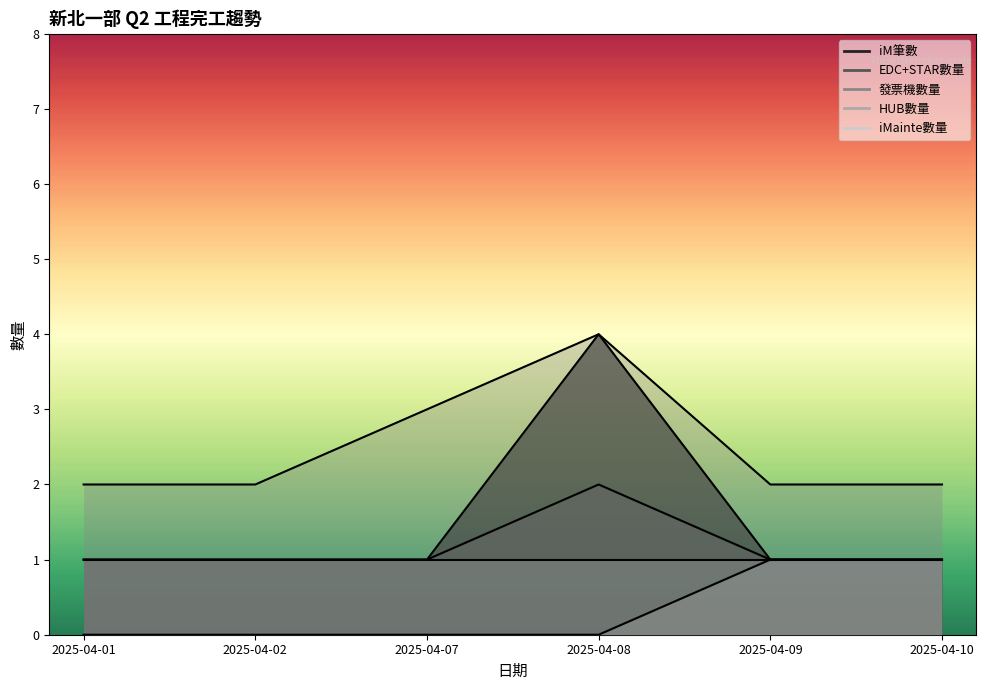

In 2025-04-10, how many points are higher than both neighbors (excluding endpoints)?

1